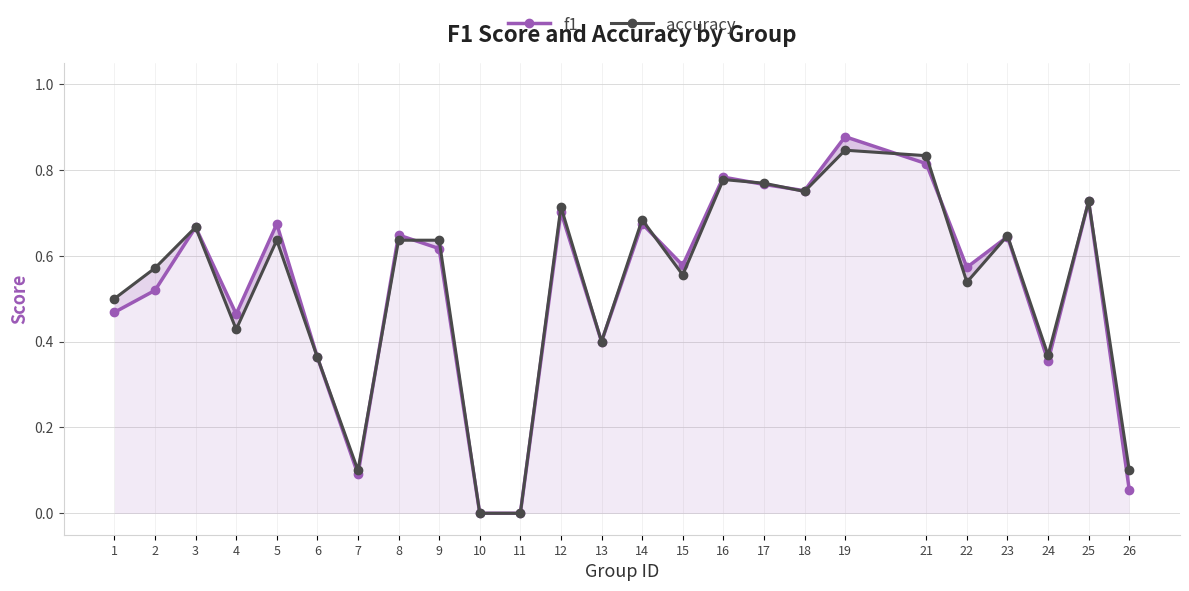

Where is the first local maximum for accuracy?

3